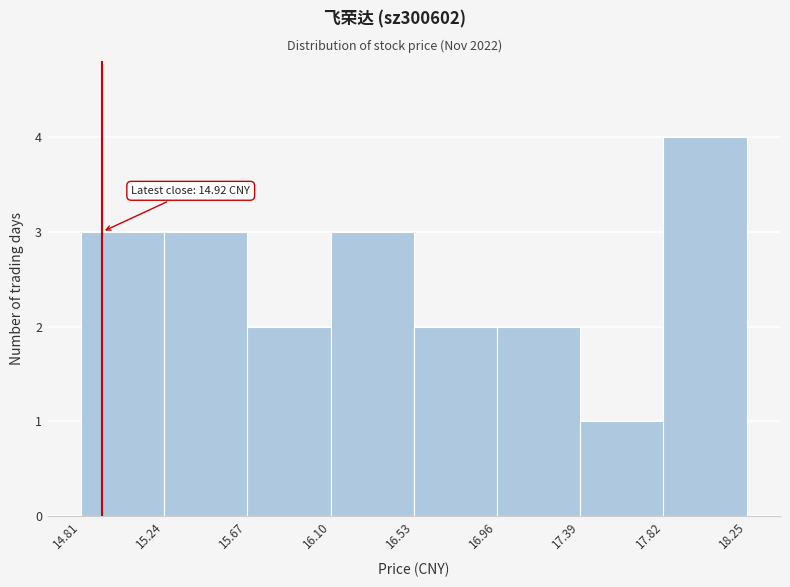

Over which range of the x-axis is the bar tallest?

17.82 to 18.25